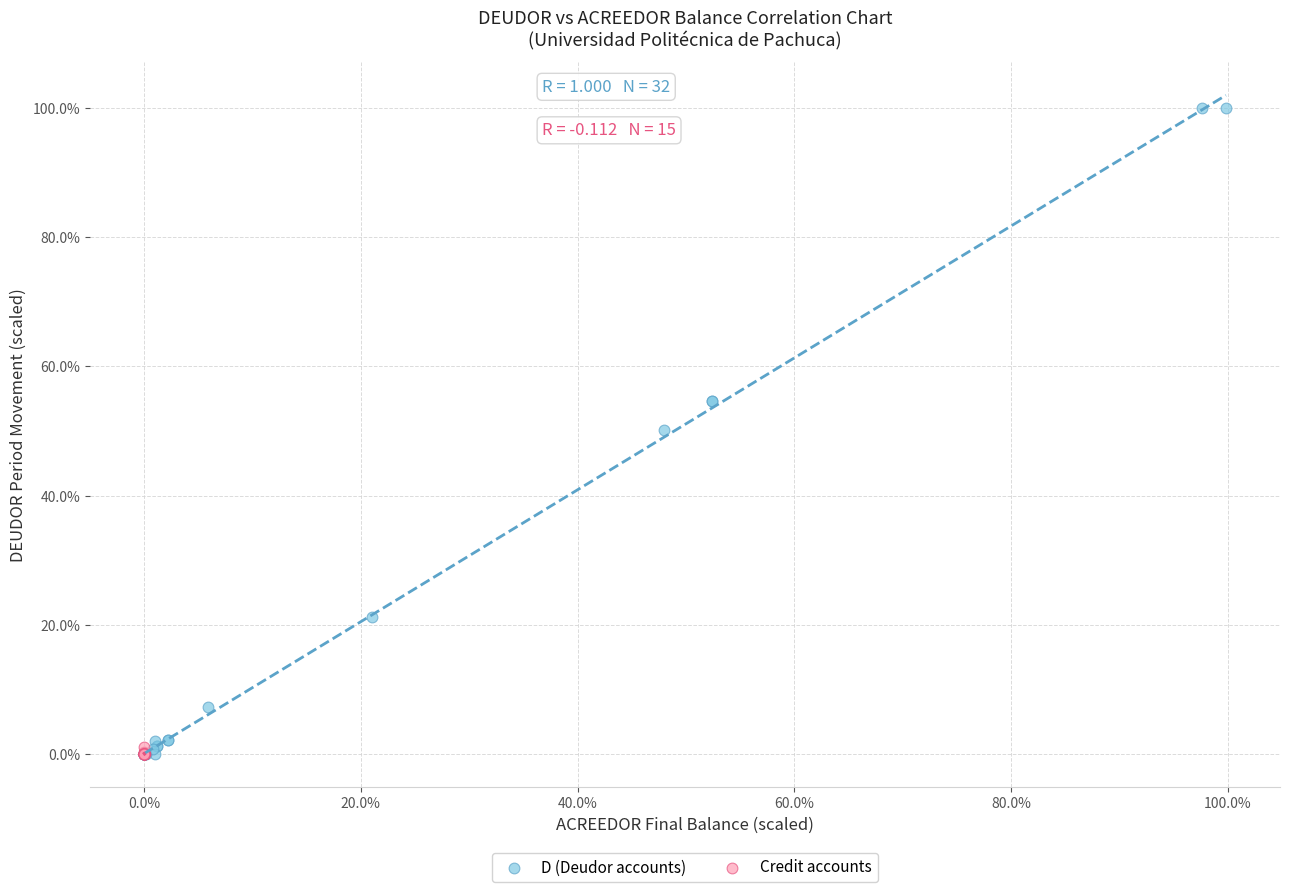

Which series contains the highest Y value?

D (Deudor accounts)